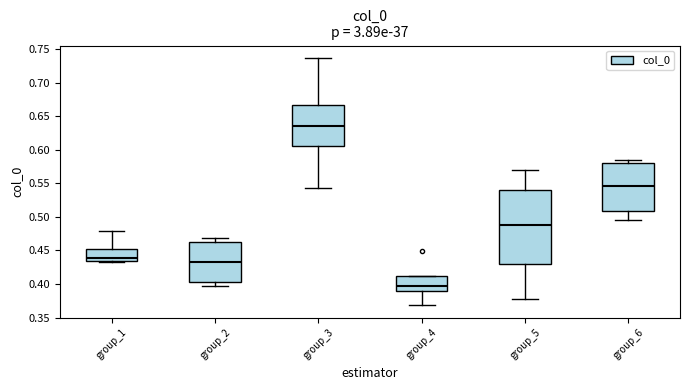

Reading left to right, read every box against the y-axis: the position of its median line, the range the box covers, and the ends of its whiskers. The values are not printed on the chart, so give them approximately, as read against the axis.

group_1: median 0.440, box 0.435 to 0.450, whiskers 0.435 to 0.480
group_2: median 0.435, box 0.405 to 0.465, whiskers 0.400 to 0.470
group_3: median 0.635, box 0.605 to 0.665, whiskers 0.545 to 0.735
group_4: median 0.395, box 0.390 to 0.410, whiskers 0.370 to 0.410
group_5: median 0.490, box 0.430 to 0.540, whiskers 0.380 to 0.570
group_6: median 0.545, box 0.510 to 0.580, whiskers 0.495 to 0.585